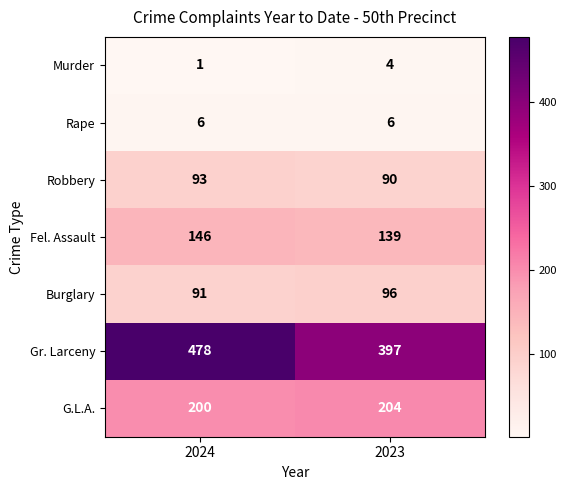

At which category is the sum across all series the highest?

2024